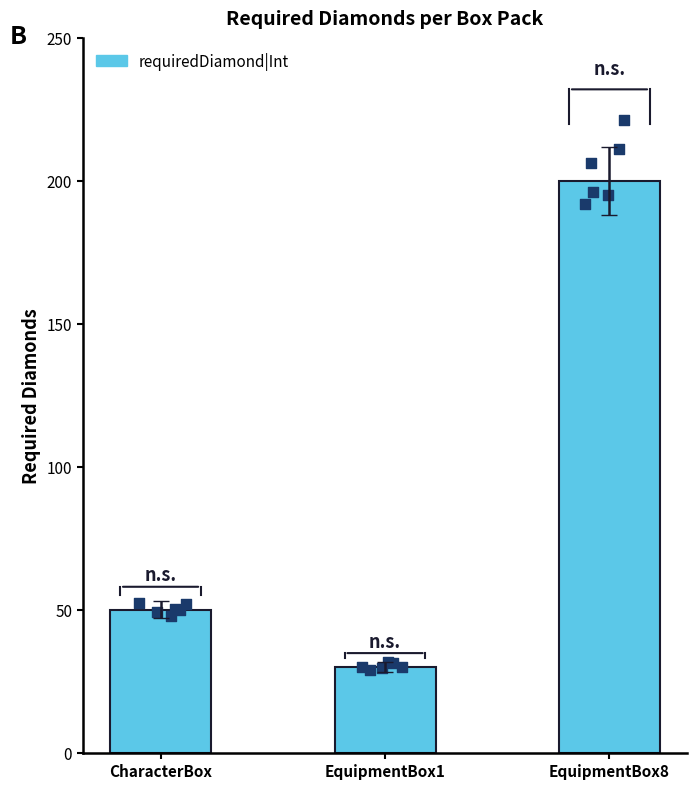

Between EquipmentBox1 and EquipmentBox8, which is larger?

EquipmentBox8